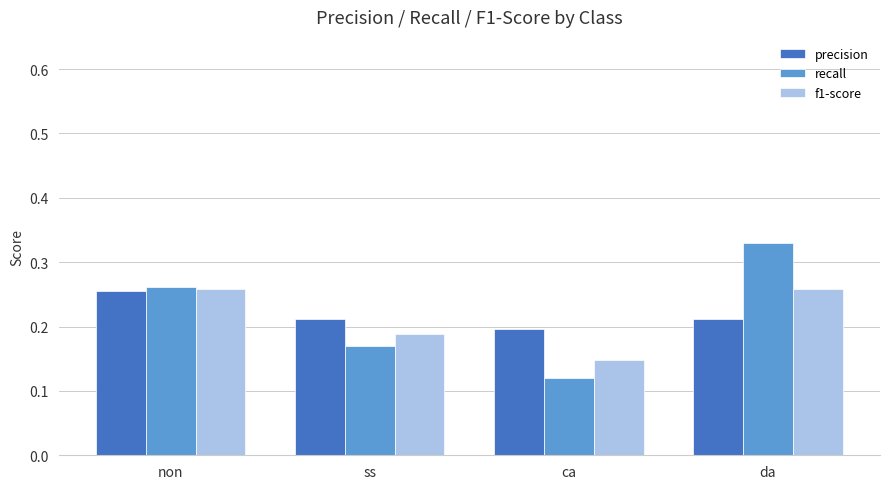

What is the total value across all series at ss?

0.6